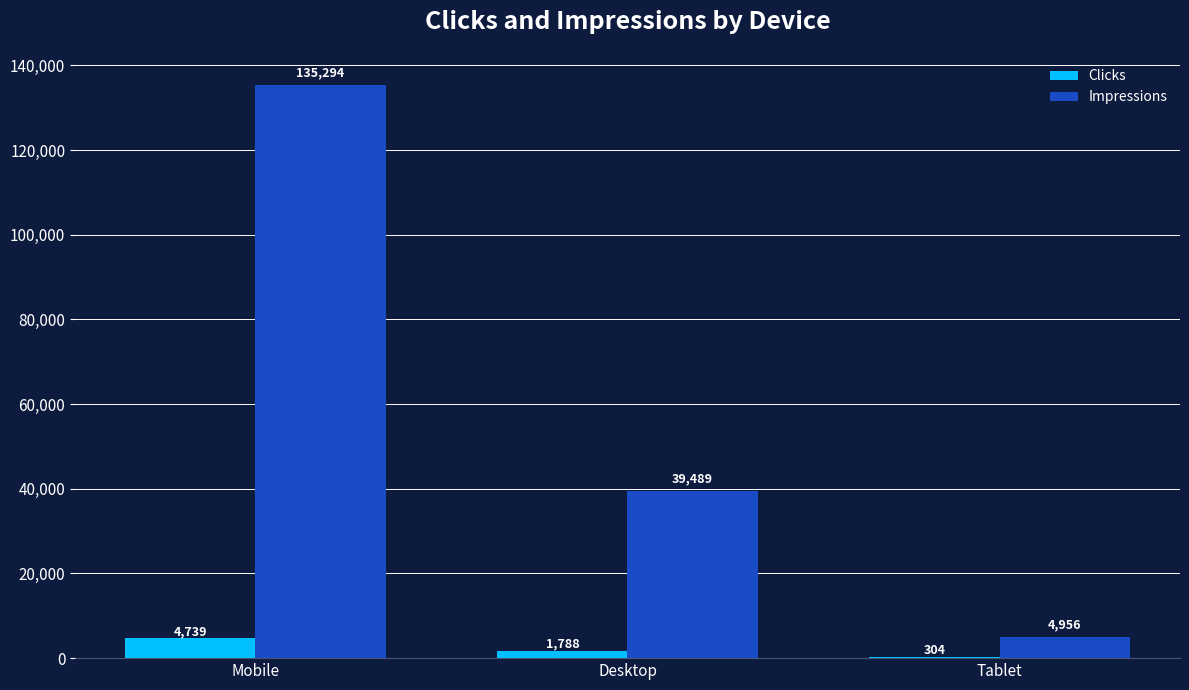

How many Impressions values are between 4956 and 135294?

3